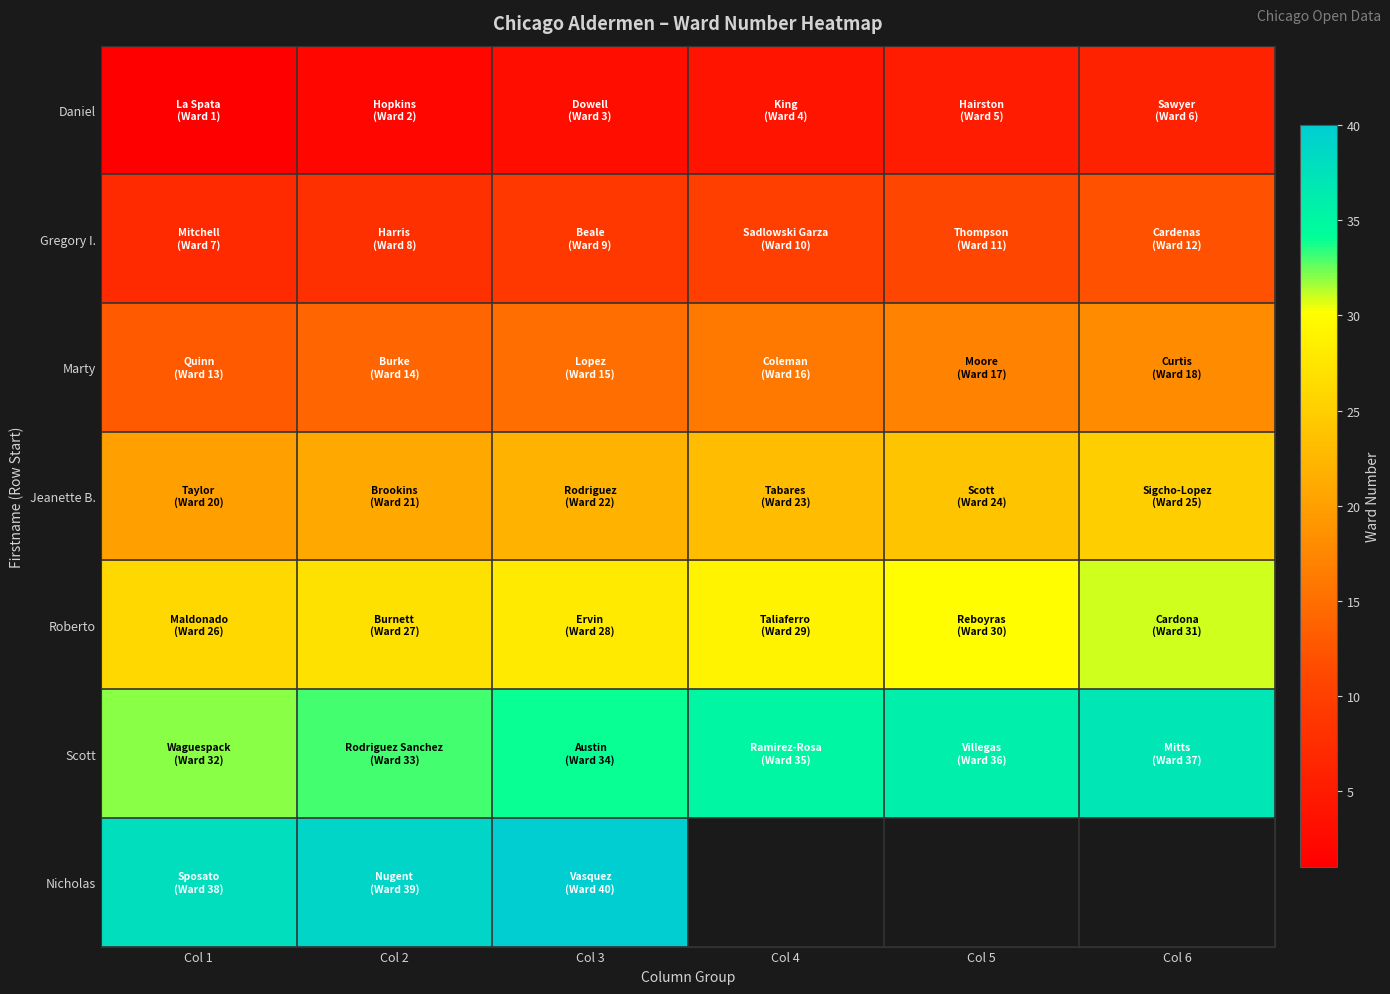

Which label corresponds to the smallest value in the chart?

Col 1